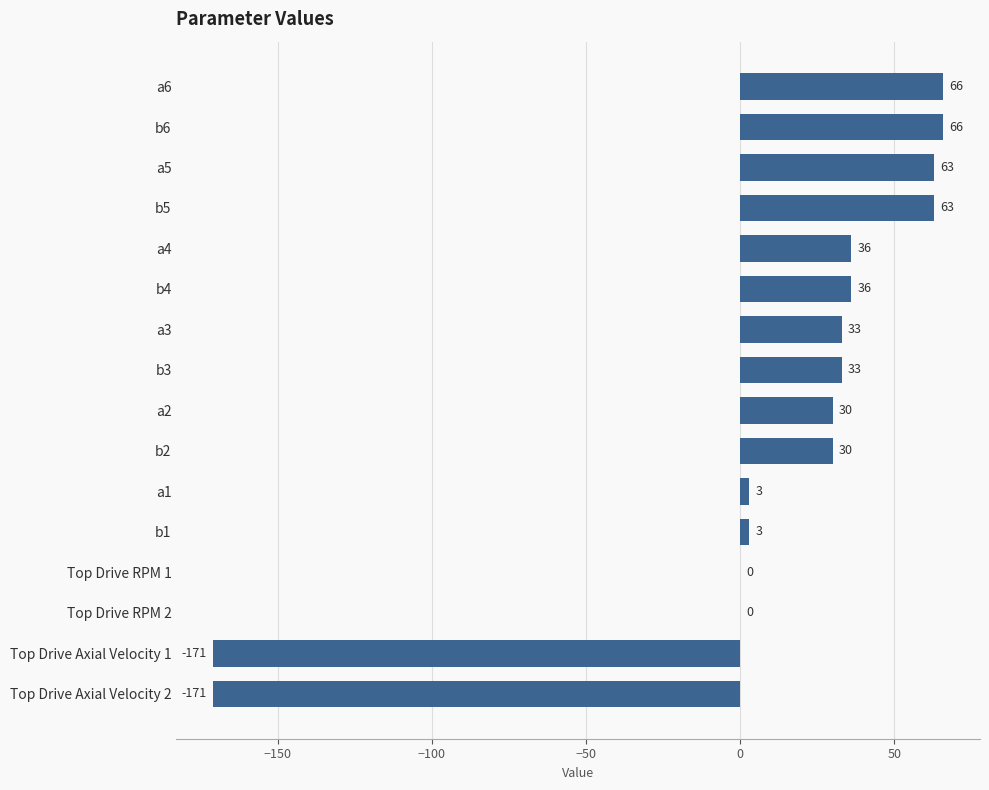

Is it true that the value at Top Drive RPM 1 is 0?

True